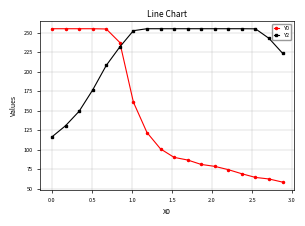

What is the value of the Y0 point at the 13th from the left?

78.7